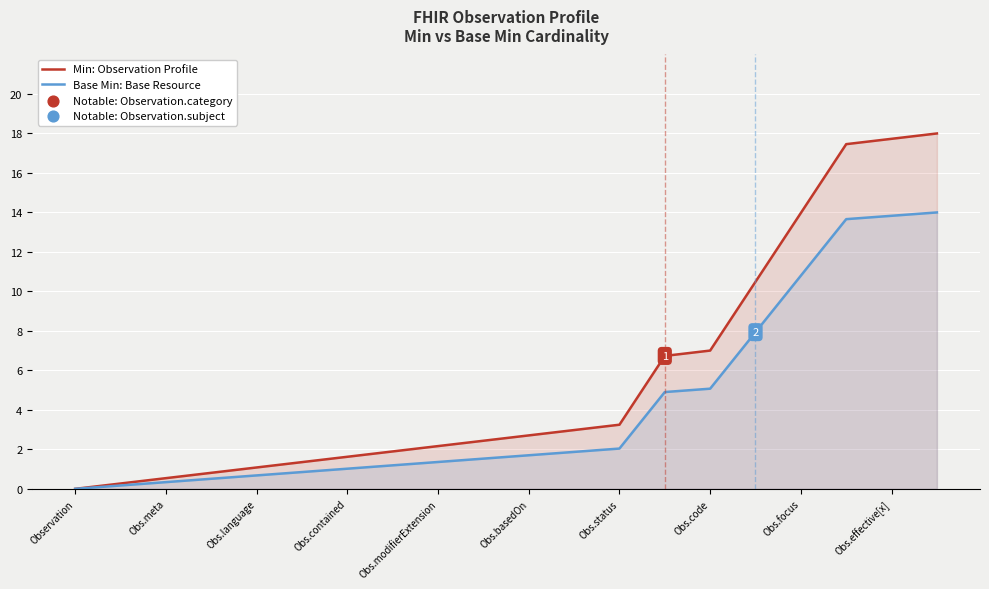

Which series has the largest total across all categories?

Min: Observation Profile